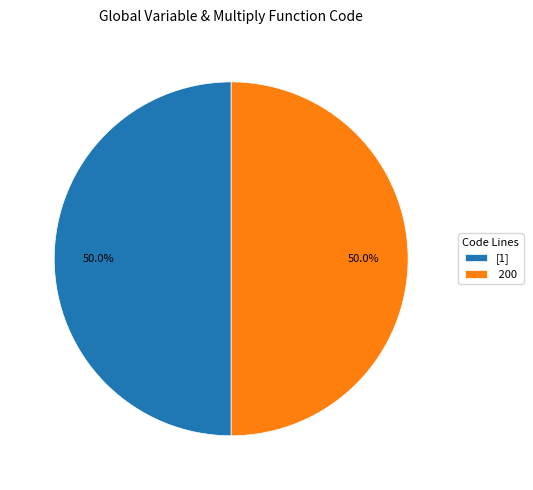

Do [1] and 200 together represent more than half of the pie?

Yes